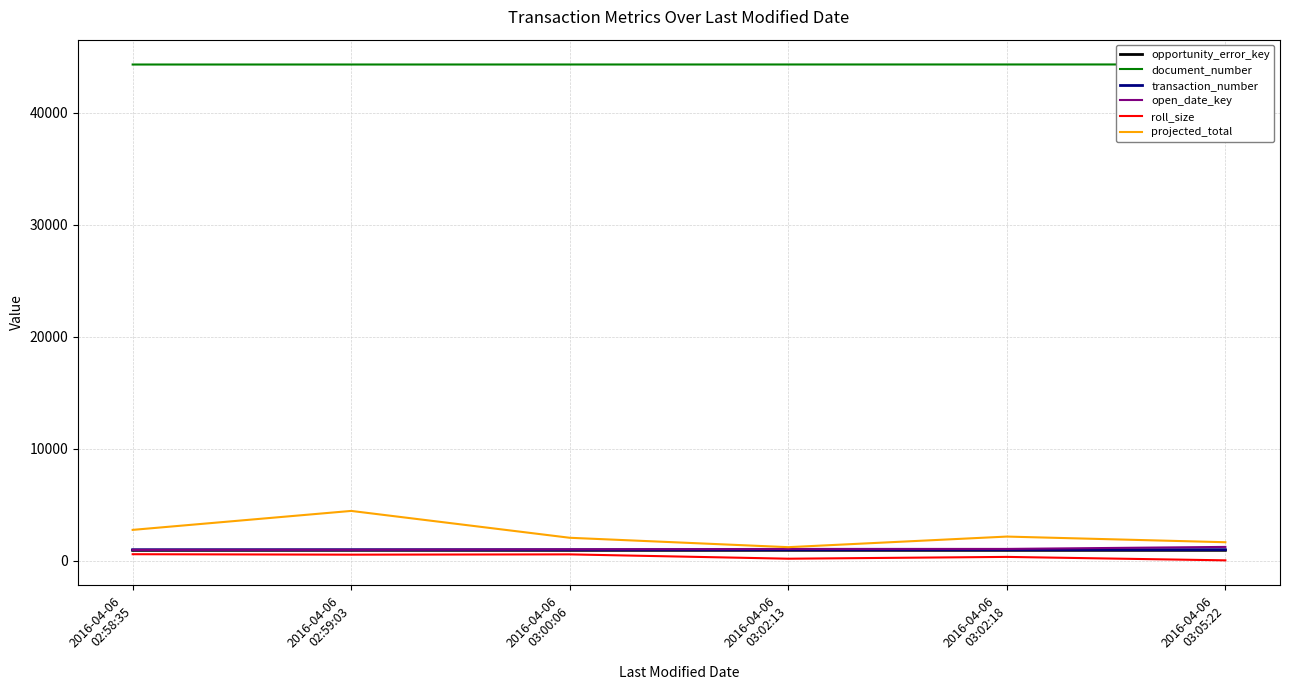

List the series in order of their peak value, lowest first.

roll_size, opportunity_error_key, transaction_number, open_date_key, projected_total, document_number